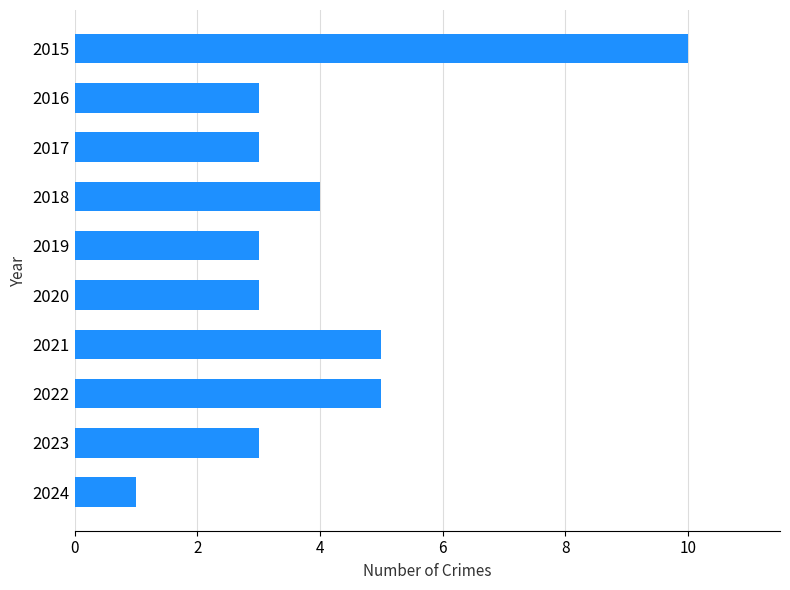

Reading top to bottom, extract all data points from this chart.

2015=10	2016=3	2017=3	2018=4	2019=3	2020=3	2021=5	2022=5	2023=3	2024=1